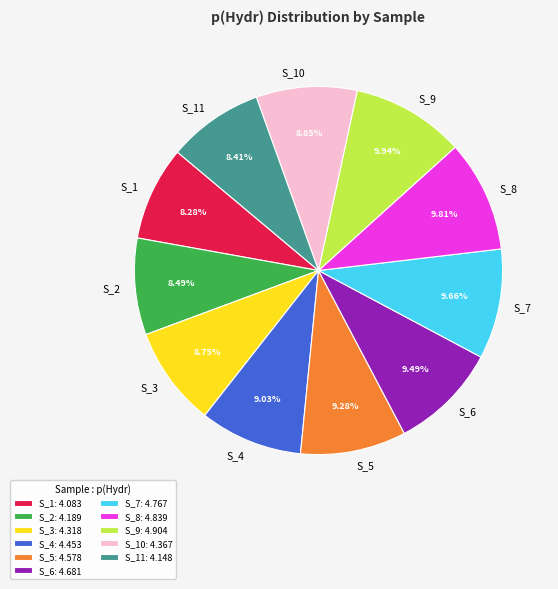

Approximately how many times larger is the value at S_6 compared to S_11?

1.1